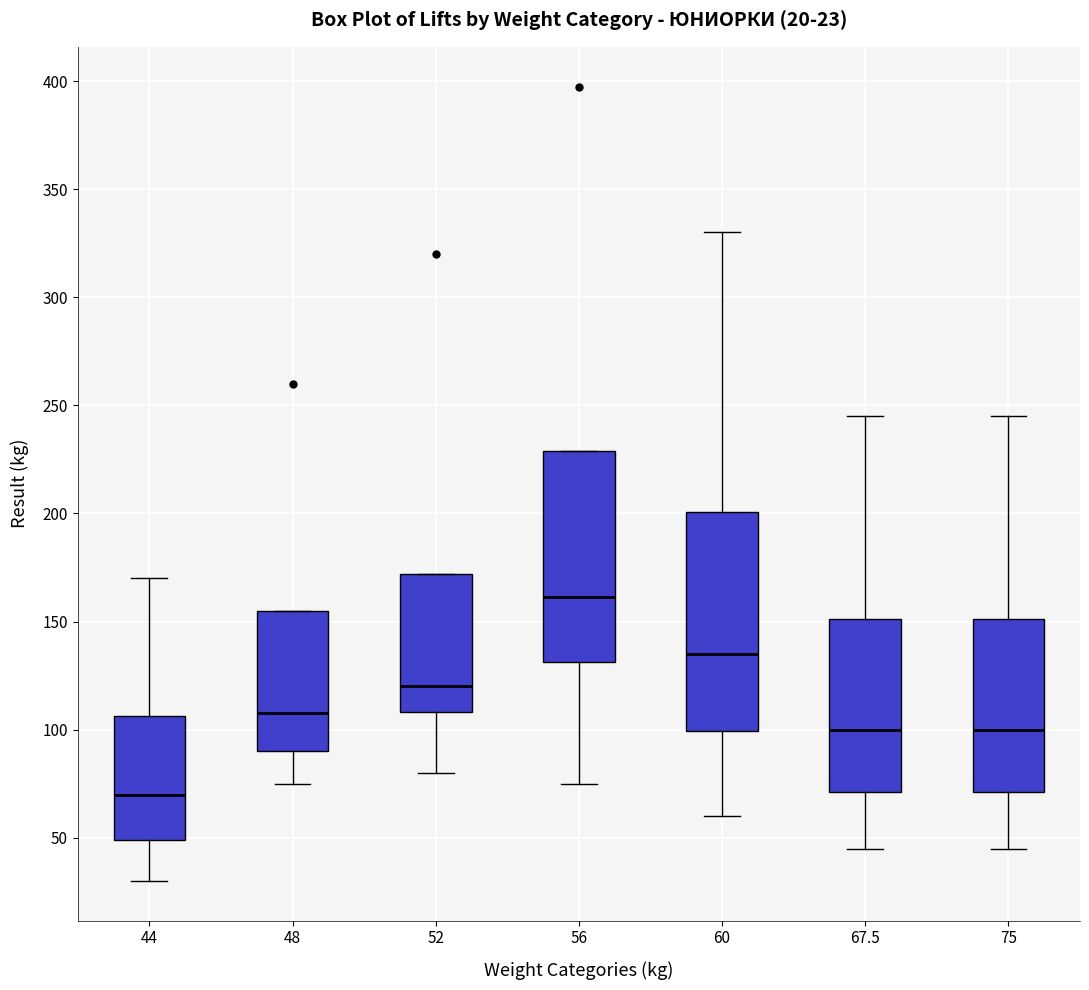

Which box's median line is the highest?

56